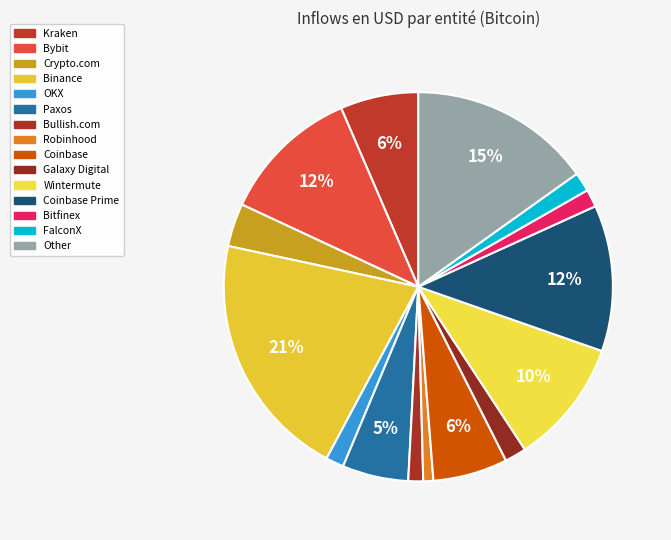

Which slice is the largest?

Binance